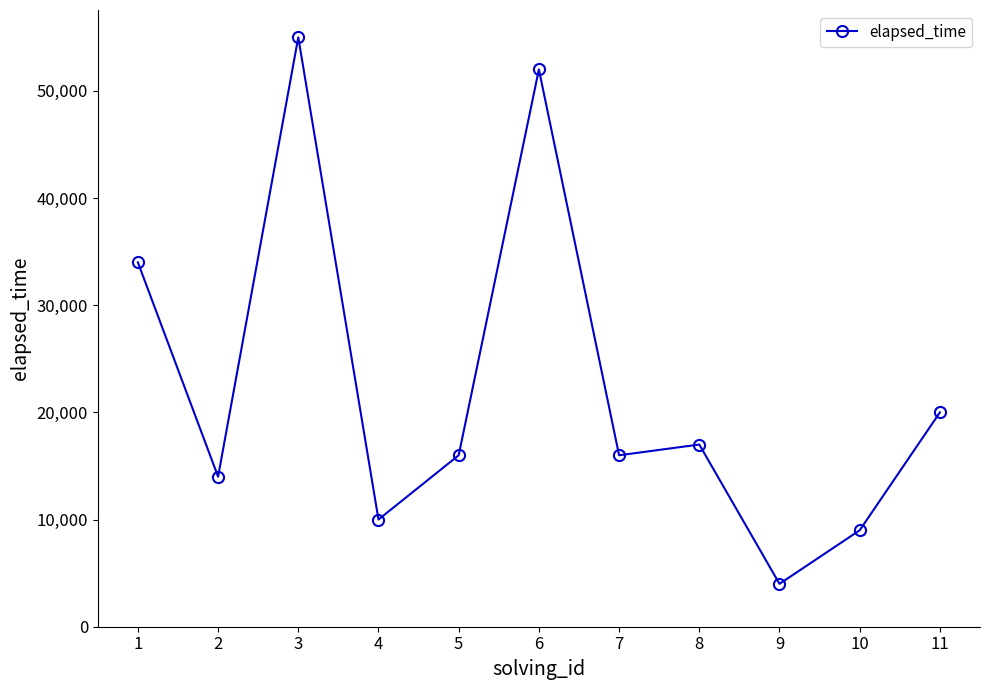

The value at 5 is 25959. True or false?

False